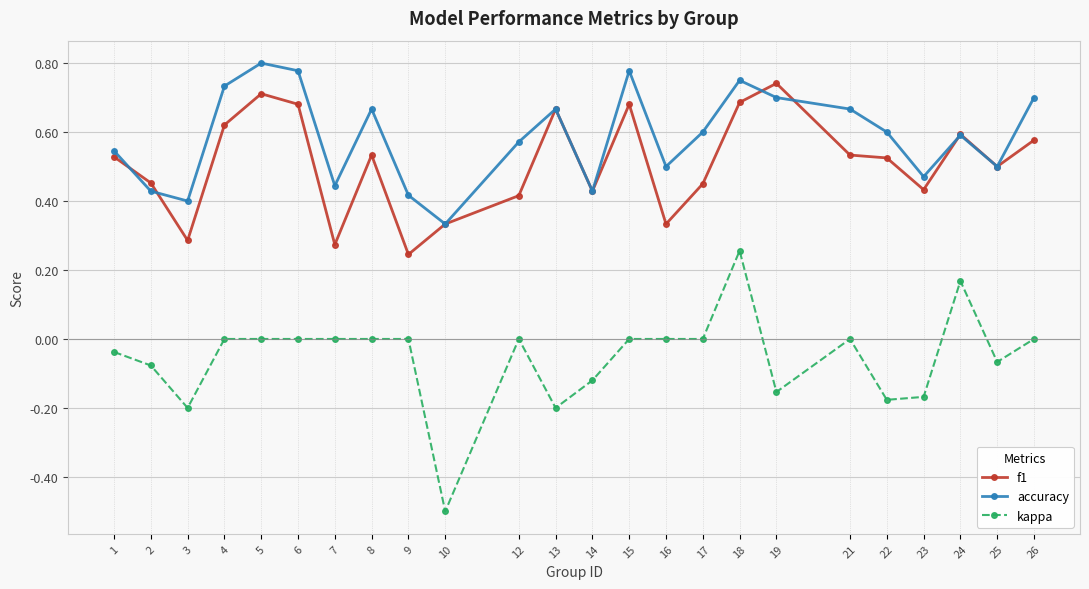

What is the lowest value of the kappa series?

-0.5